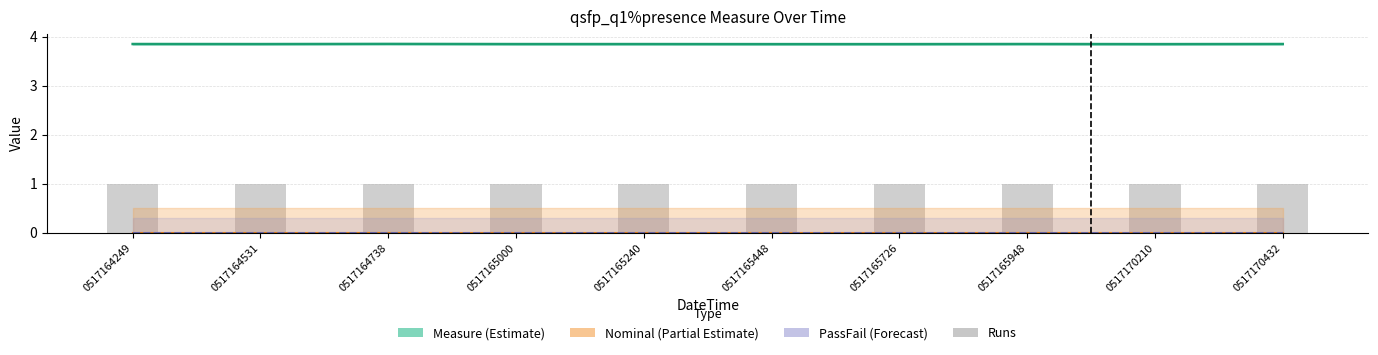

Reading left to right, list all the values displayed in this chart.

Measure (Estimate): 3.9	3.8	3.9	3.8	3.8	3.8	3.8	3.9	3.8	3.9
Nominal (Partial Estimate): 0.0	0.0	0.0	0.0	0.0	0.0	0.0	0.0	0.0	0.0
PassFail (Forecast): 0.0	0.0	0.0	0.0	0.0	0.0	0.0	0.0	0.0	0.0
Runs: 1.0	1.0	1.0	1.0	1.0	1.0	1.0	1.0	1.0	1.0